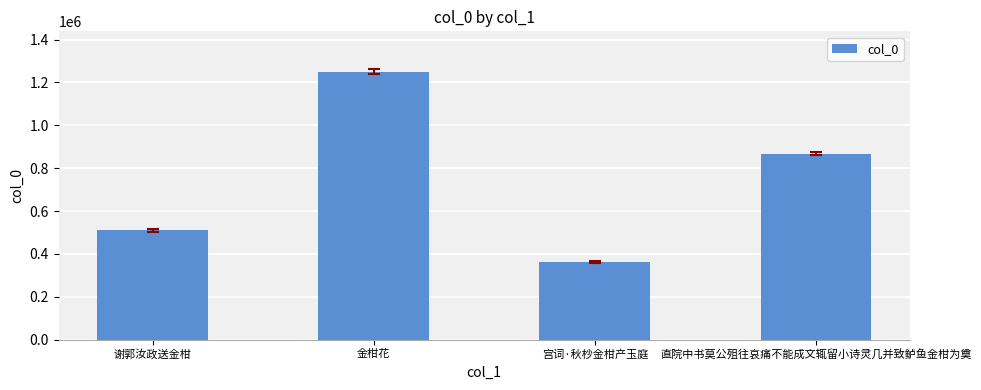

List the labels in order of value, smallest first.

宫词·秋杪金柑产玉庭, 谢郭汝政送金柑, 直院中书莫公殂往哀痛不能成文辄留小诗灵几并致鲈鱼金柑为奠, 金柑花